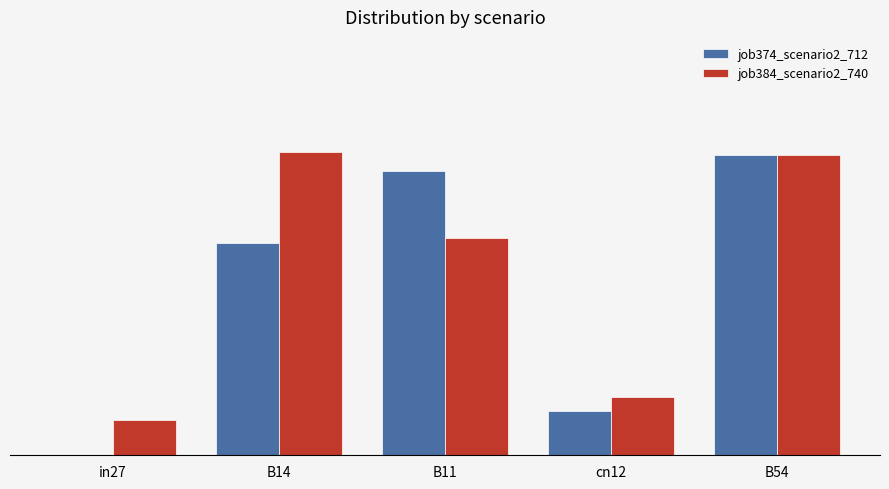

Does the chart contain stacked bars?

No